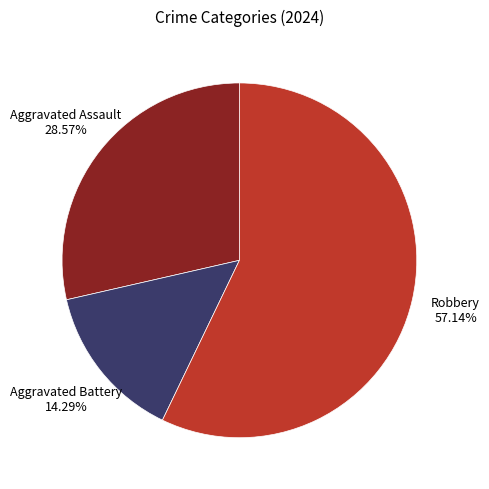

How many slices are in this pie chart?

3